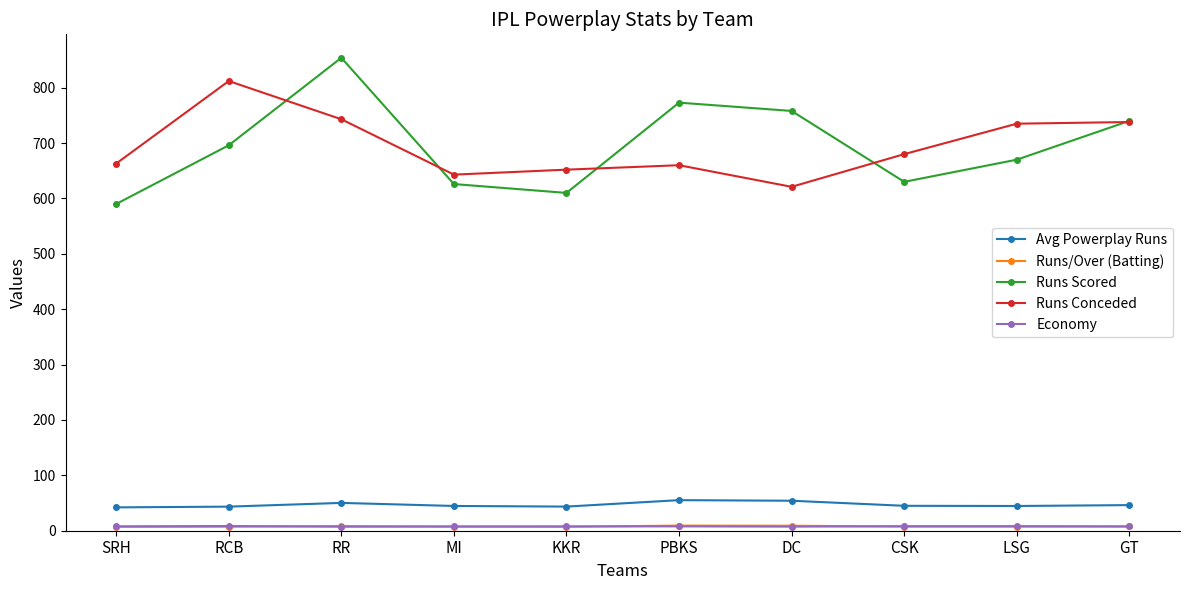

True or false: Runs/Over (Batting) and Runs Conceded cross at least once.

False